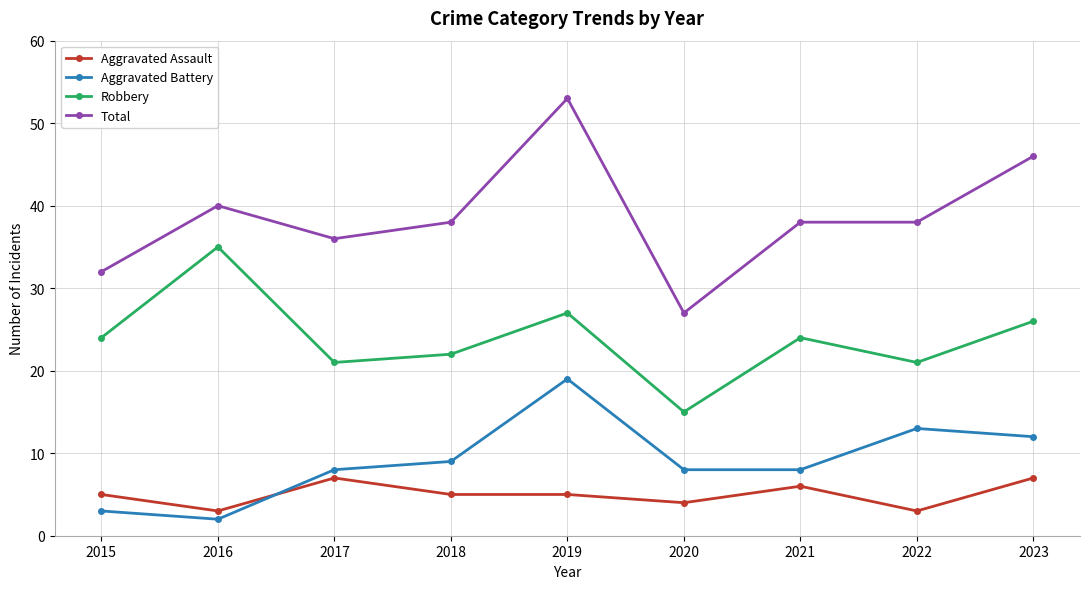

Where is the first local minimum for Aggravated Battery?

2016